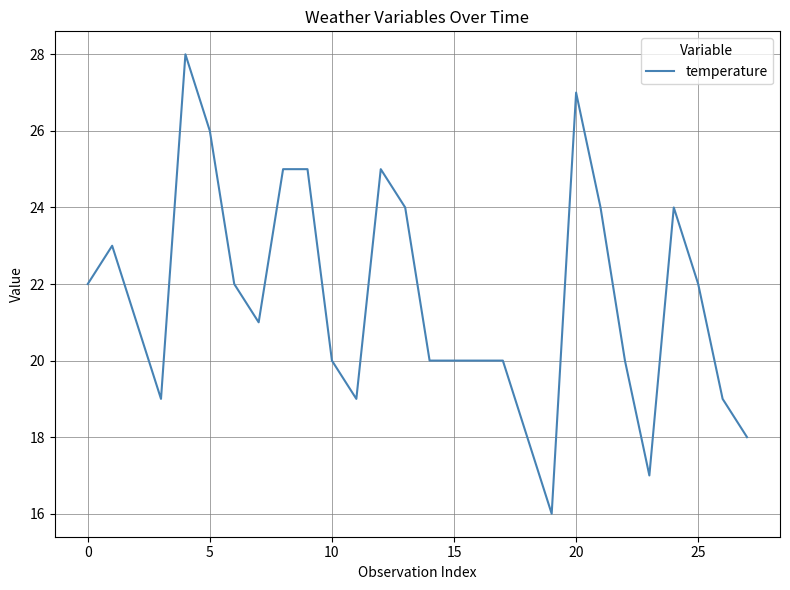

What is the difference between the maximum and minimum values?

12